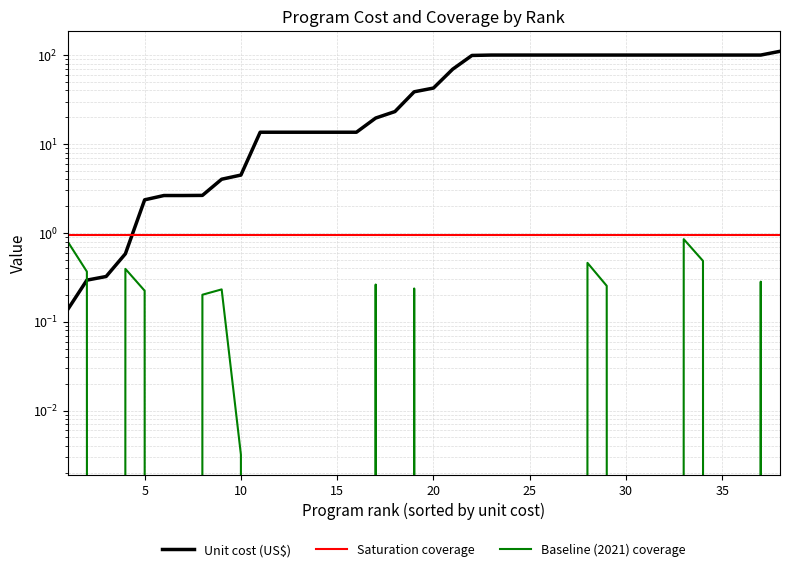

Which series has the largest total across all categories?

Unit cost (US$)